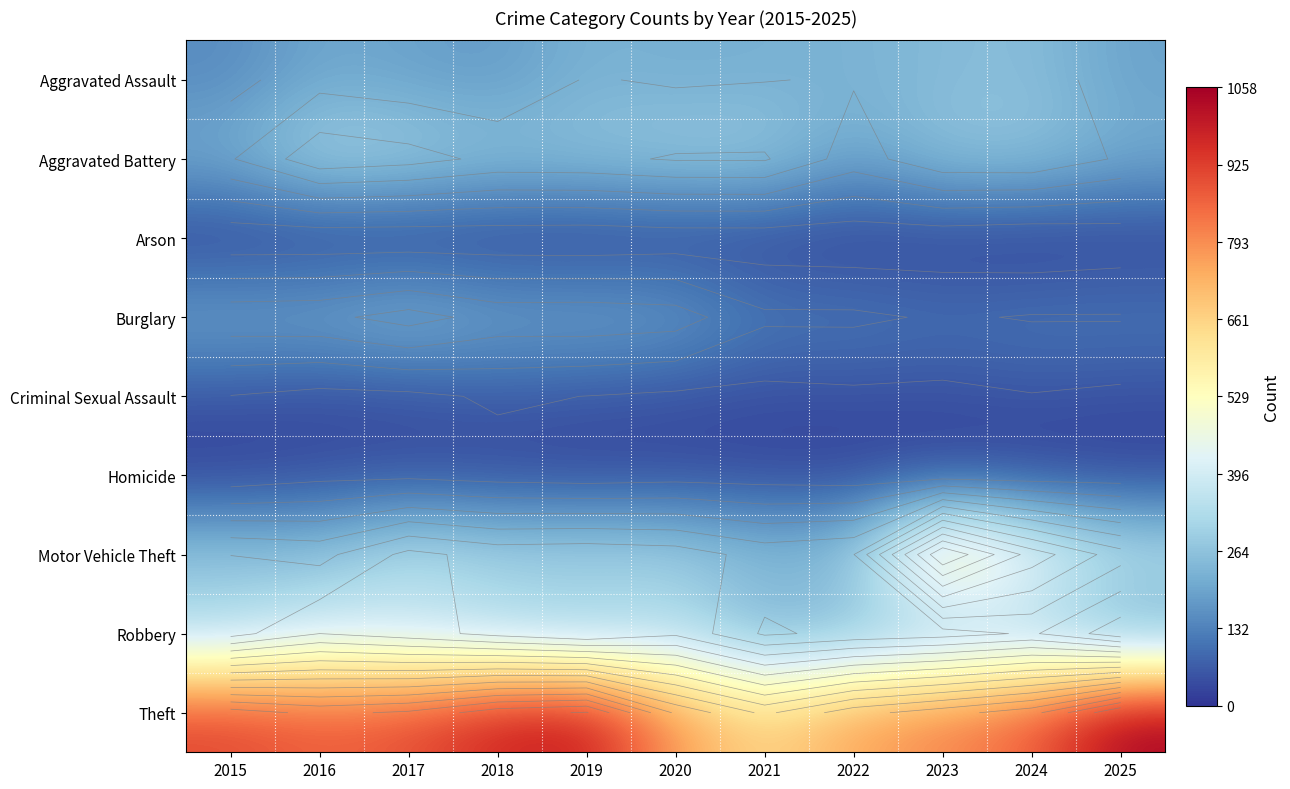

At 2017, list the series in order from largest to smallest.

Theft, Robbery, Motor Vehicle Theft, Aggravated Battery, Burglary, Aggravated Assault, Criminal Sexual Assault, Homicide, Arson